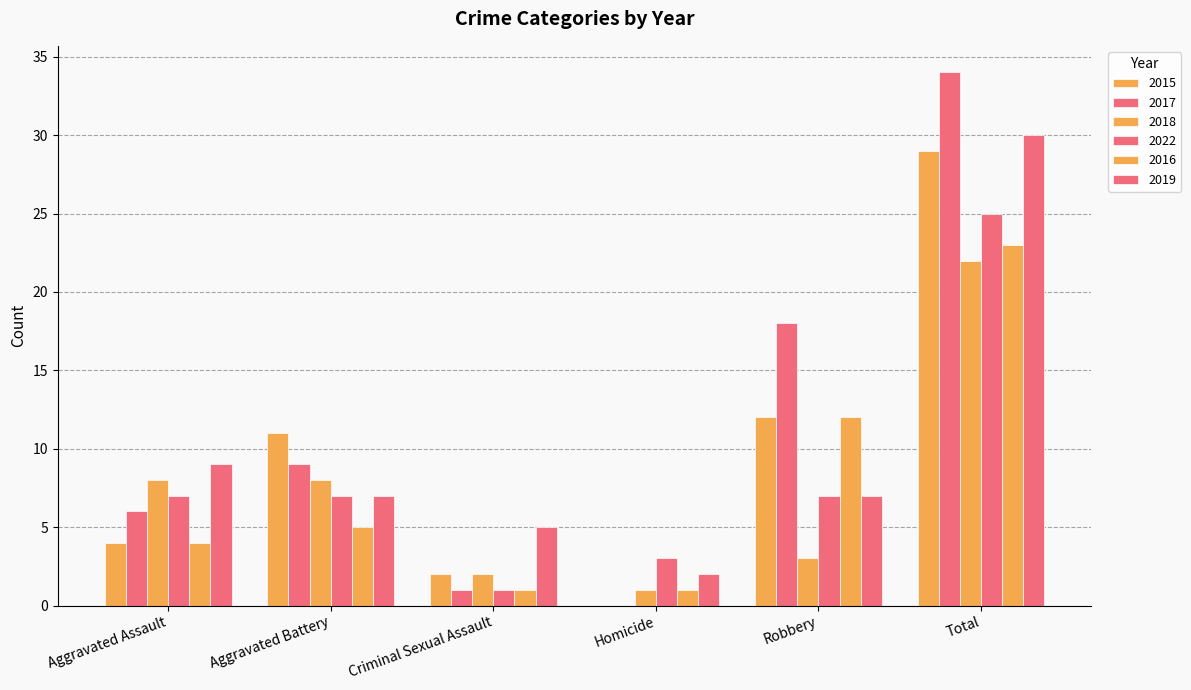

Are the bars grouped side by side (vs. stacked)?

Yes